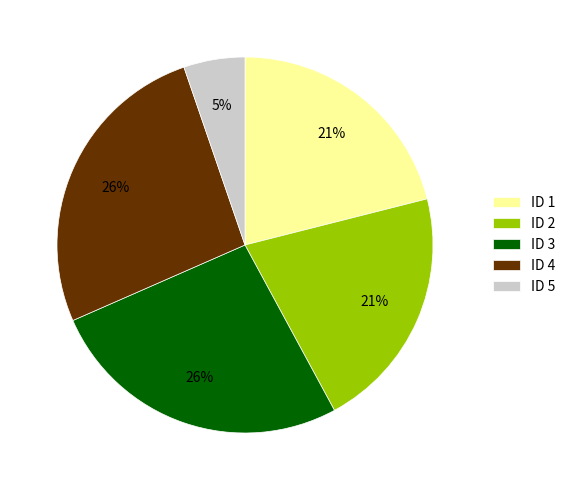

The ID 1 slice represents 21% of the pie. True or false?

True